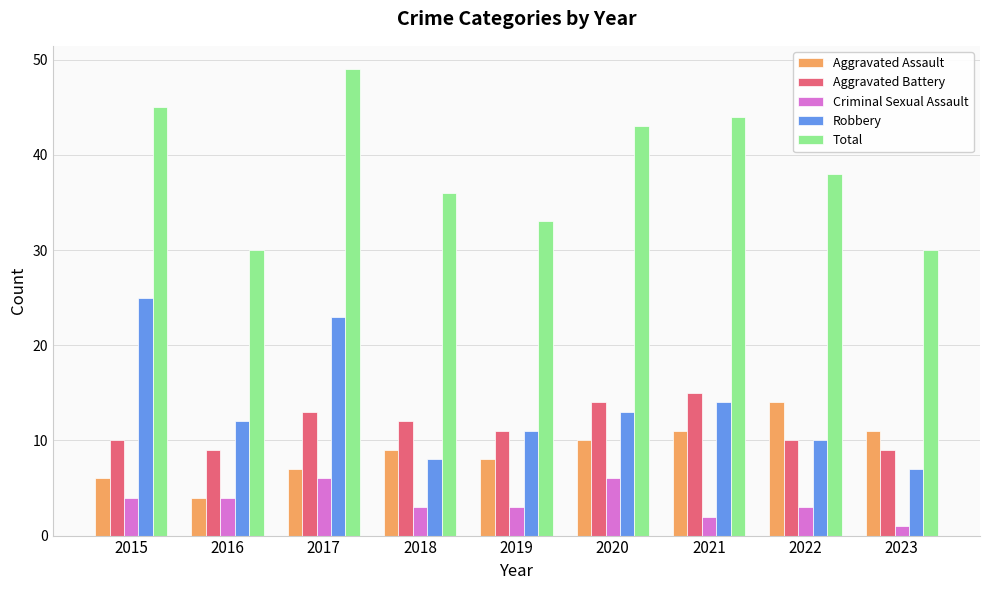

What is the minimum value for Aggravated Battery?

9